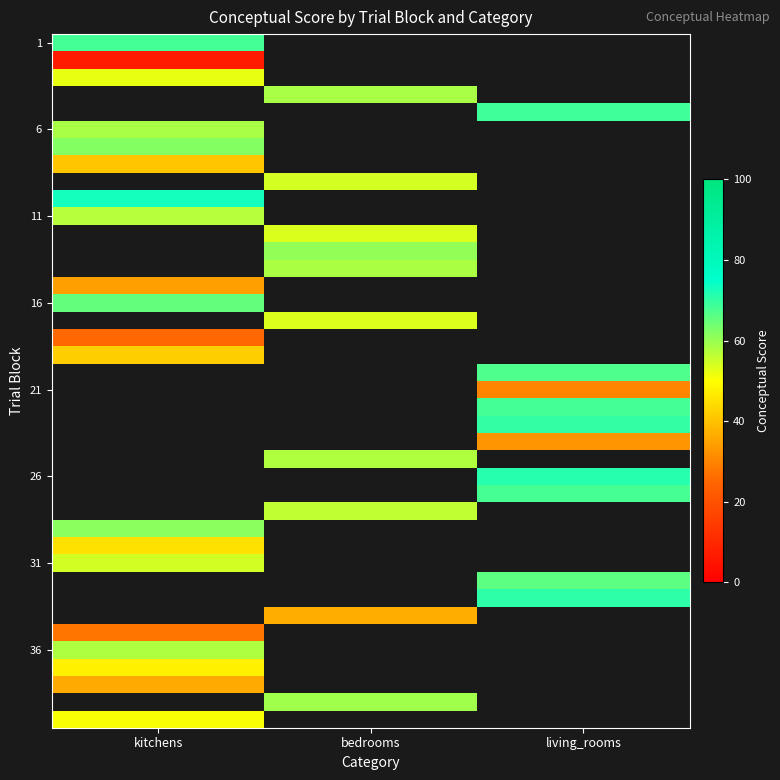

At how many categories does at least one series exceed 73?

1